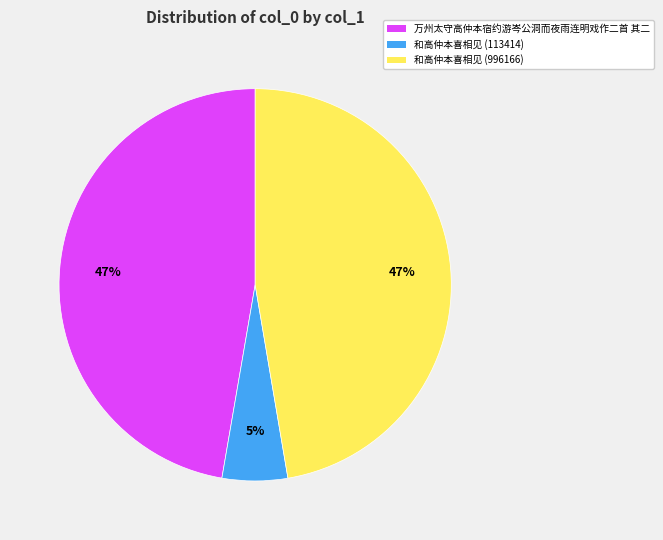

What is the smallest slice in the pie chart?

和高仲本喜相见 (113414)